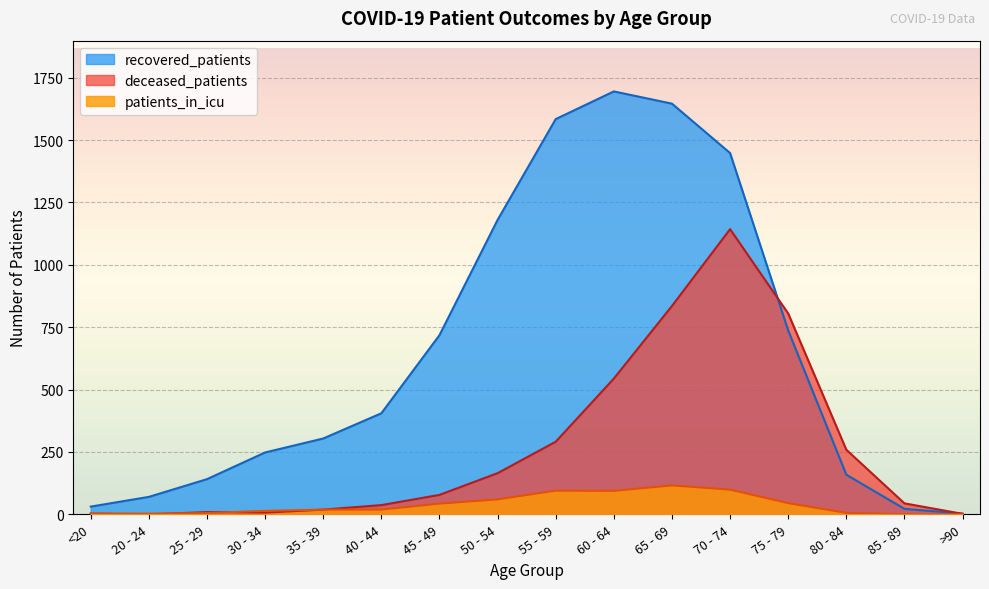

Rank the series at 70 - 74 from highest to lowest value.

recovered_patients, deceased_patients, patients_in_icu